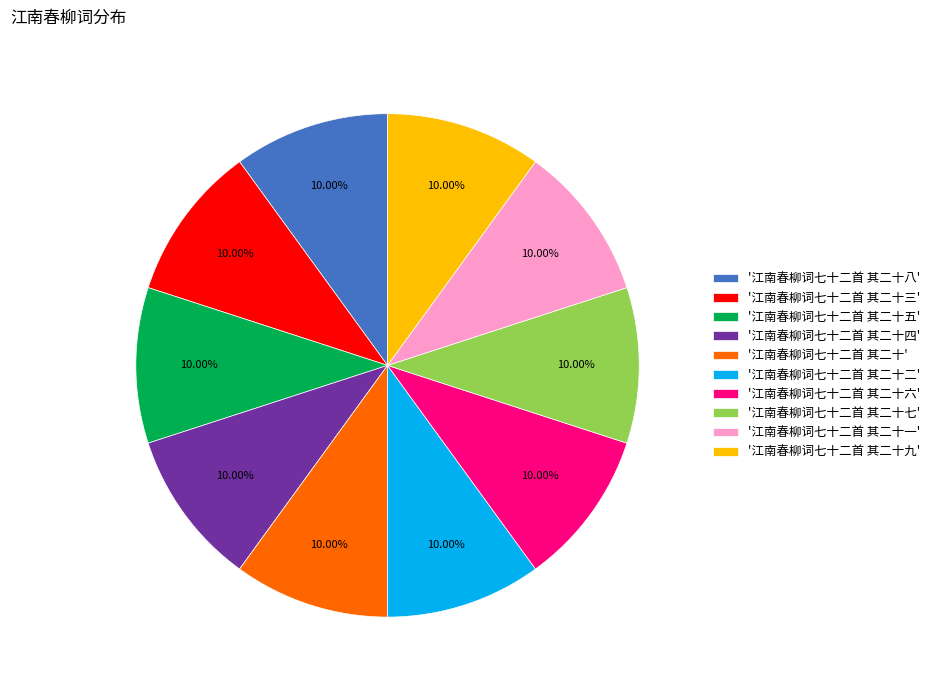

To the nearest percent, what is the average slice percentage?

10%